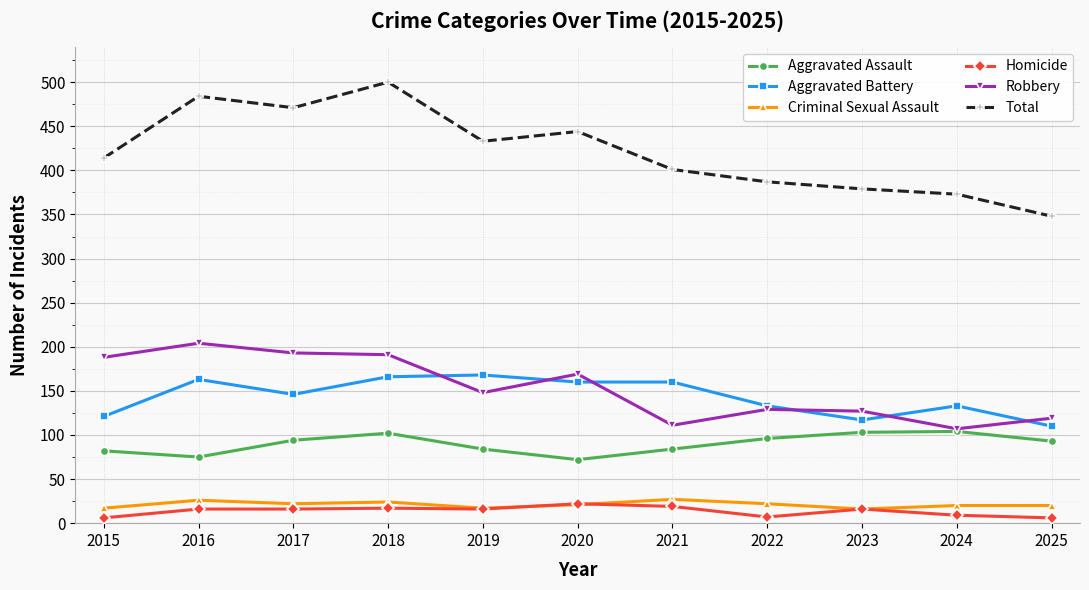

The value of Aggravated Battery at 2020 is 160. True or false?

True